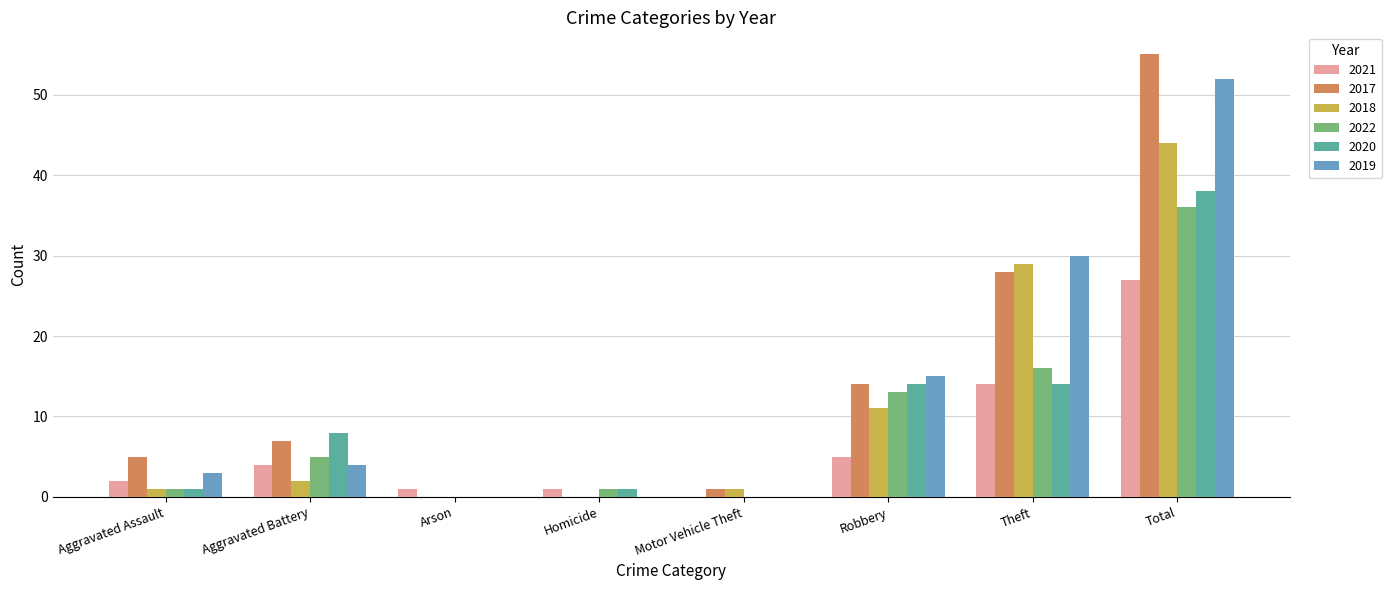

Which category has the highest value in the 2021 series?

Total